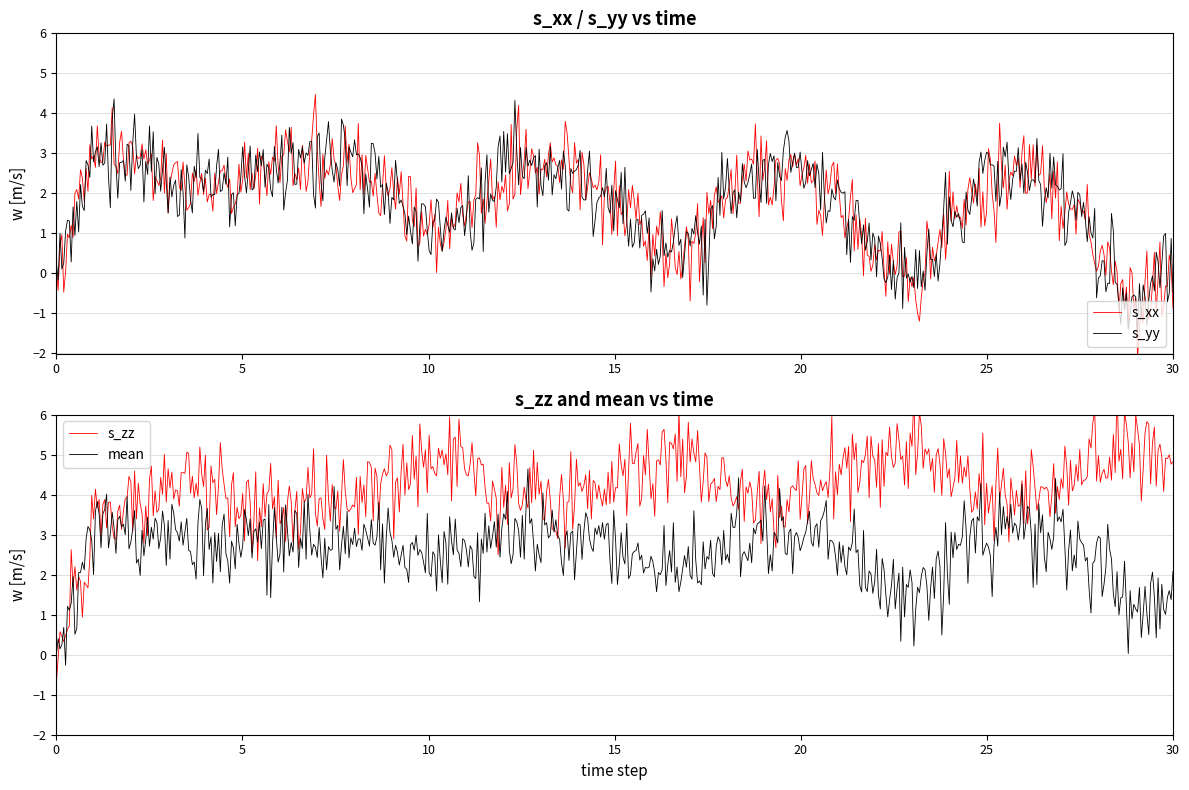

The value of s_xx at 10 is 0.6. True or false?

False